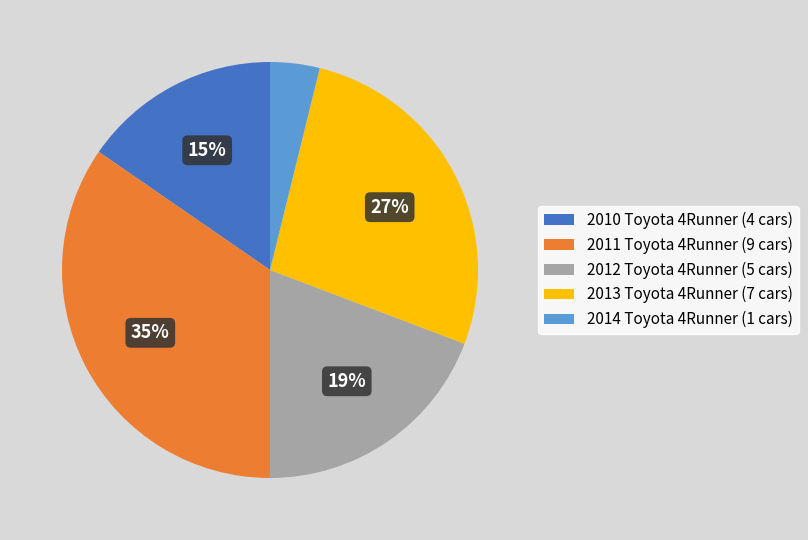

Rank the categories by value from highest to lowest.

2011 Toyota 4Runner, 2013 Toyota 4Runner, 2012 Toyota 4Runner, 2010 Toyota 4Runner, 2014 Toyota 4Runner